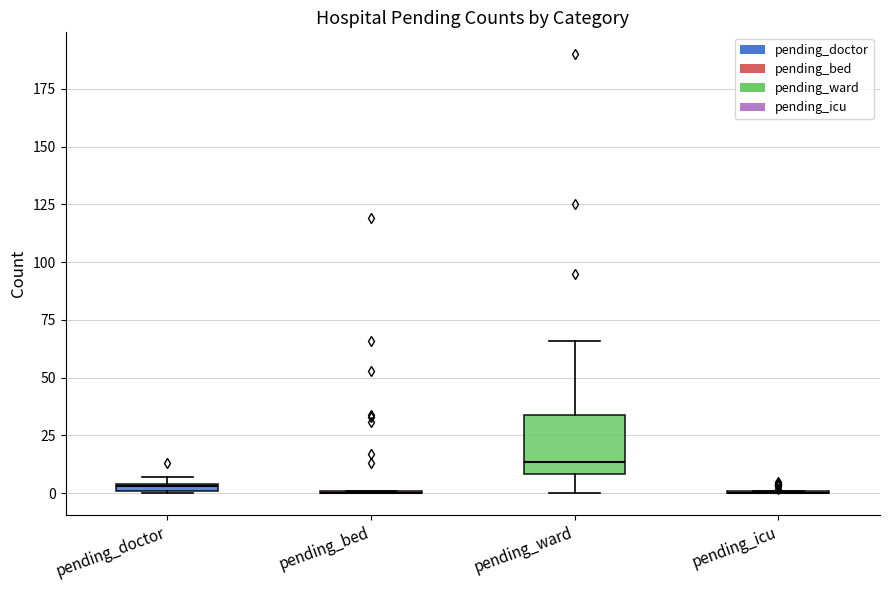

Comparing the boxes themselves (not the whiskers), which one is the tallest?

pending_ward